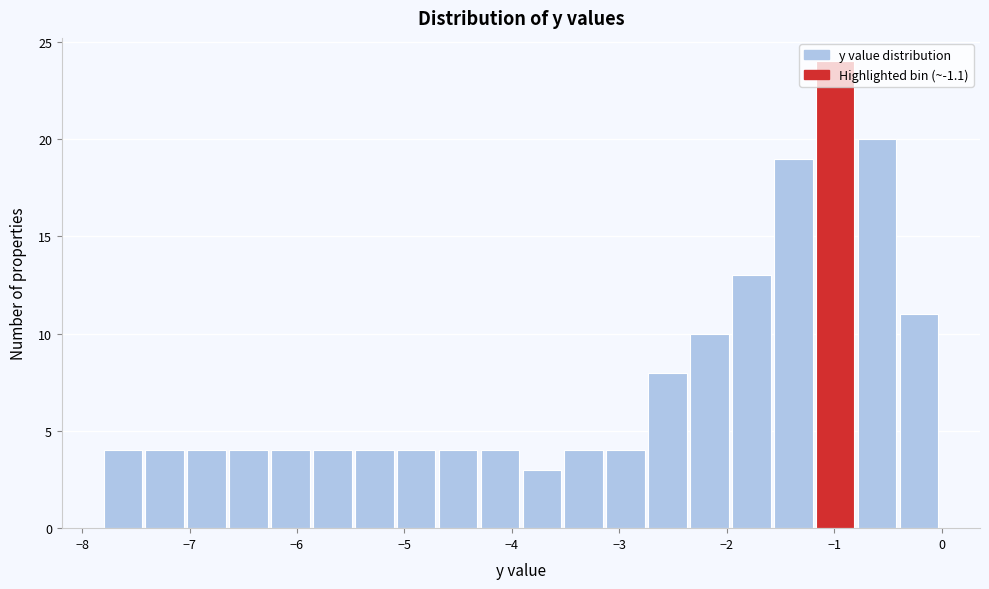

Read against the x-axis, roughly where is the centre of the tallest bar?

-1.0